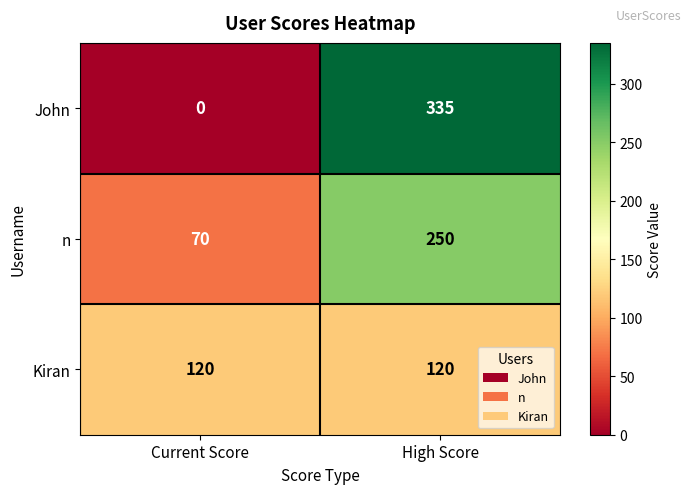

What is the maximum value shown in the chart?

335